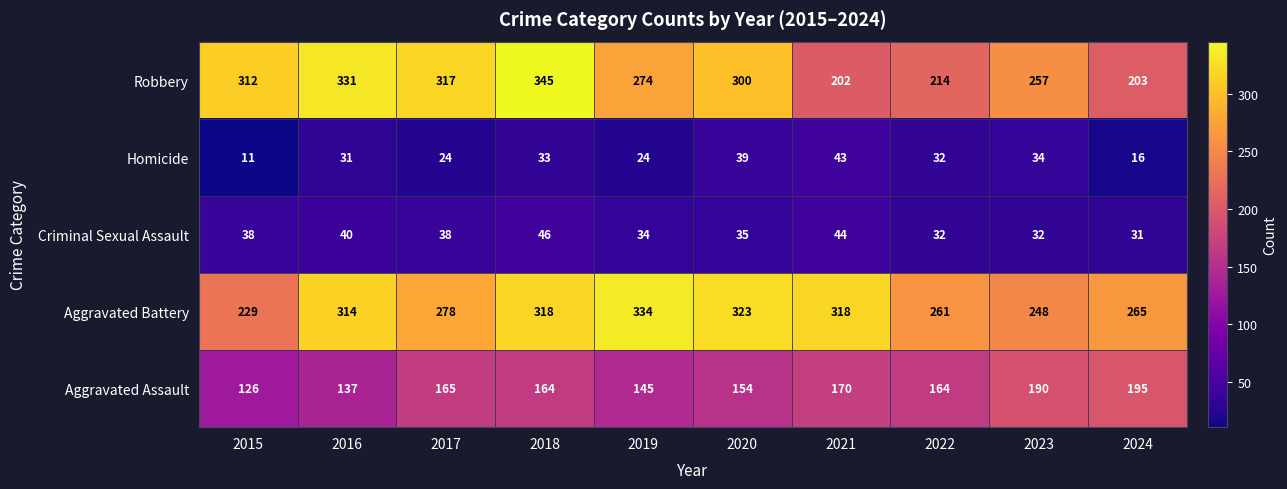

What is the spread (max minus min) of values at 2020?

288